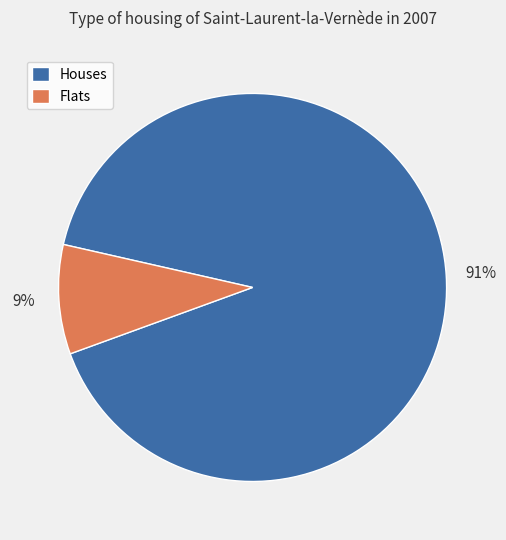

Is there a majority slice in this chart?

Yes